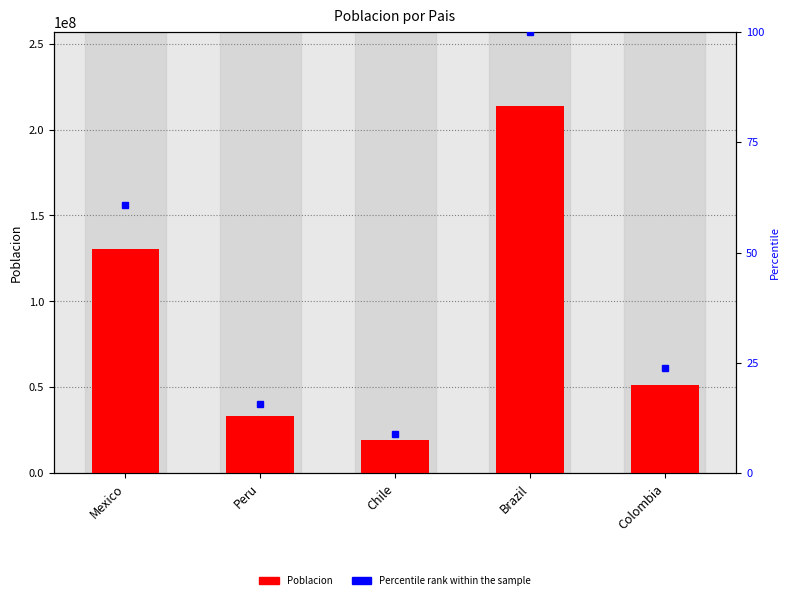

How many series are shown in this chart?

2